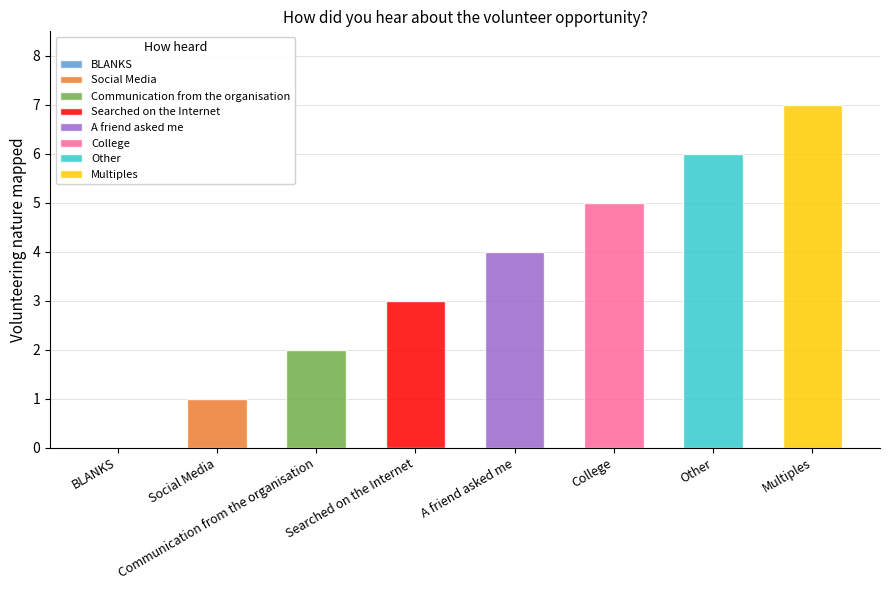

Is it true that the value at A friend asked me is 3?

False